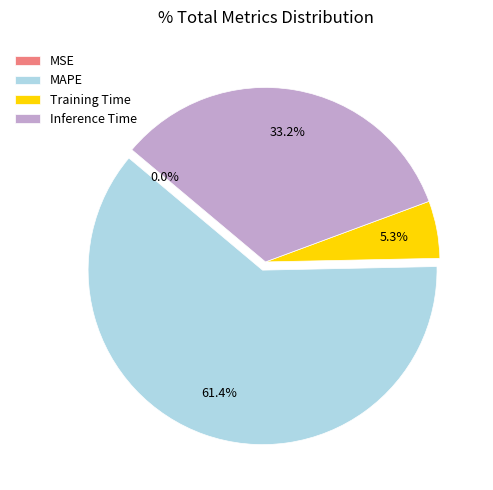

Which slice represents more than half of the pie?

MAPE